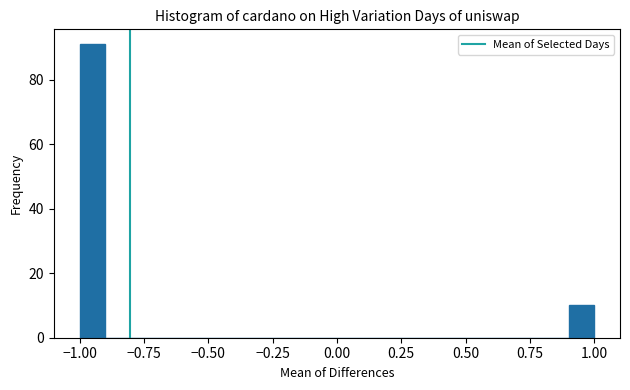

Read against the x-axis, roughly where is the centre of the tallest bar?

-0.95